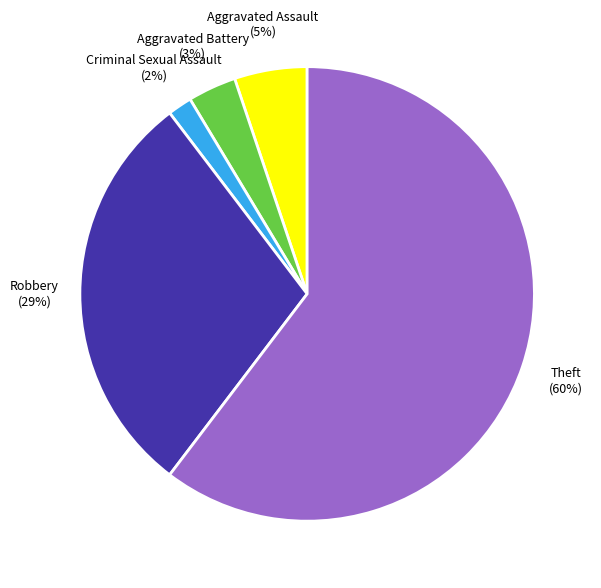

Is there any slice that represents more than half of the pie?

Yes